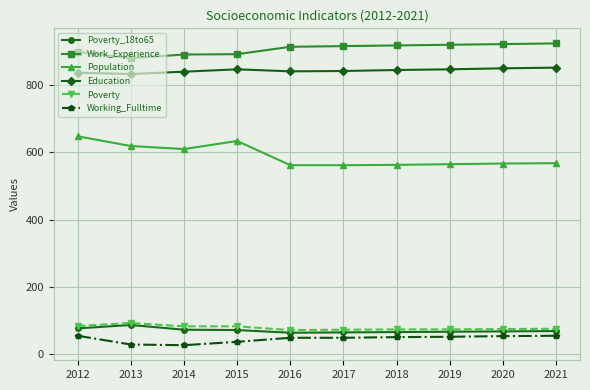

What is the lowest value of the Poverty_18to65 series?

64